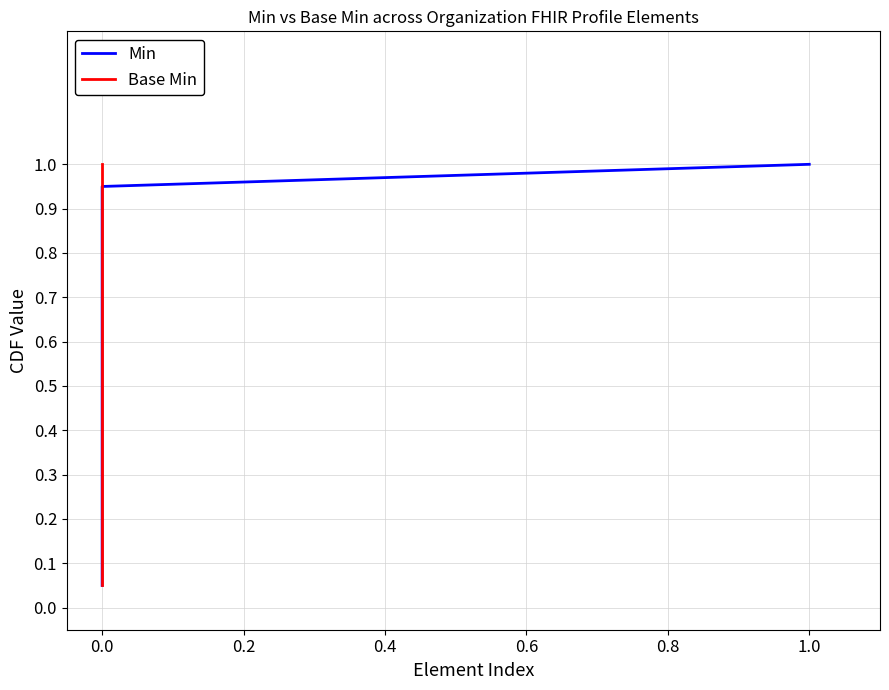

The Min series shows 0.2 at 0.0. True or false?

False